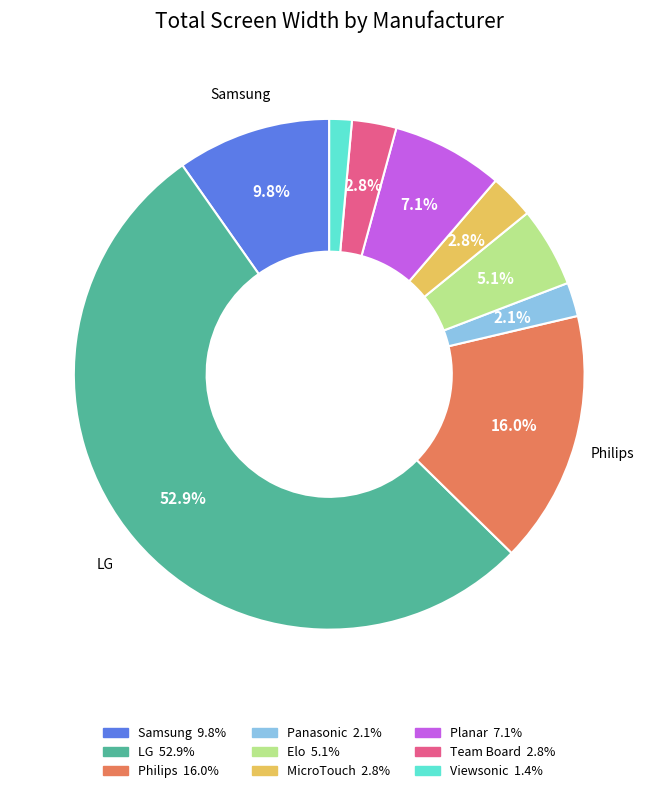

Is there any slice that represents more than half of the pie?

Yes